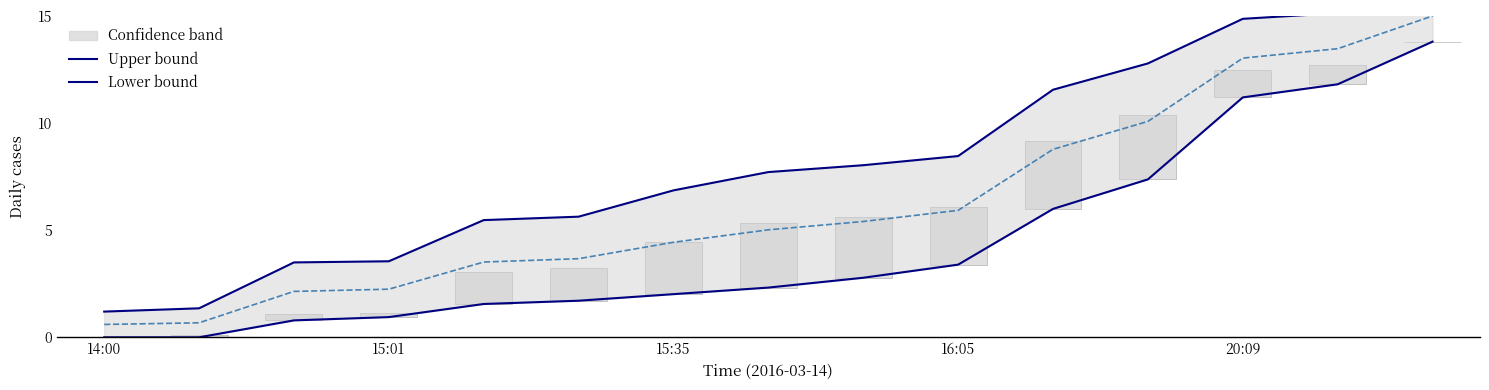

At which label does Lower bound reach its minimum?

14:00